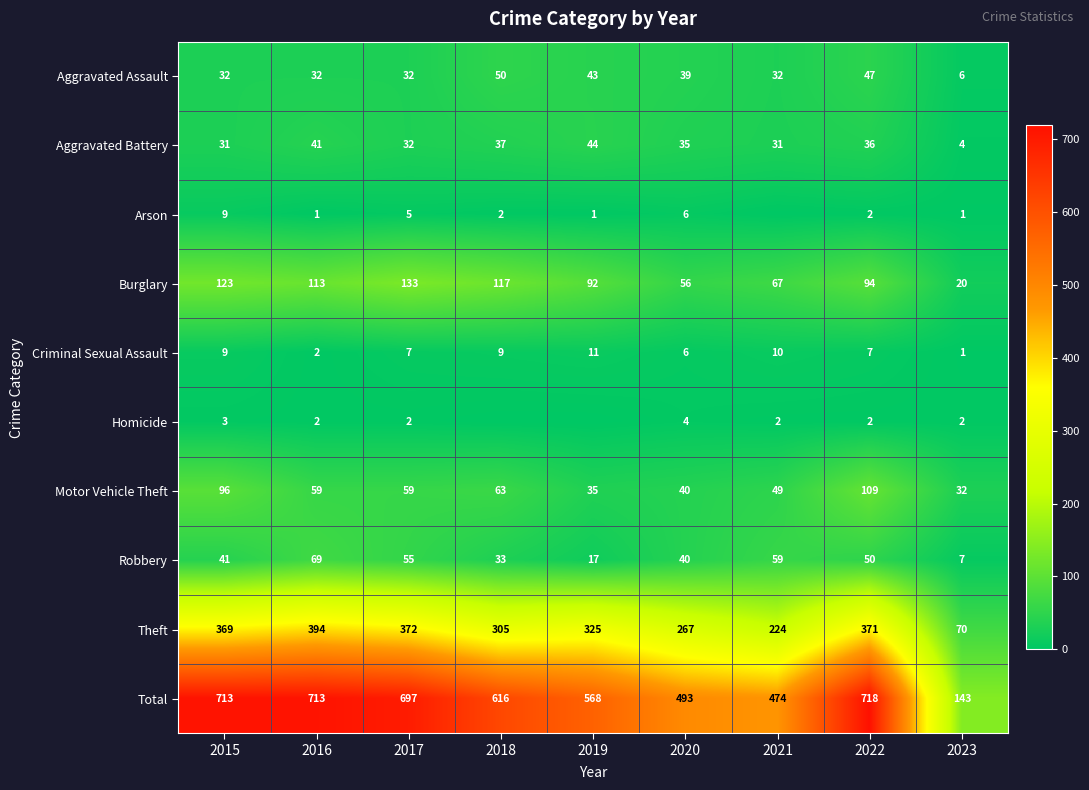

Count the Criminal Sexual Assault values in the range 6 to 9.

5